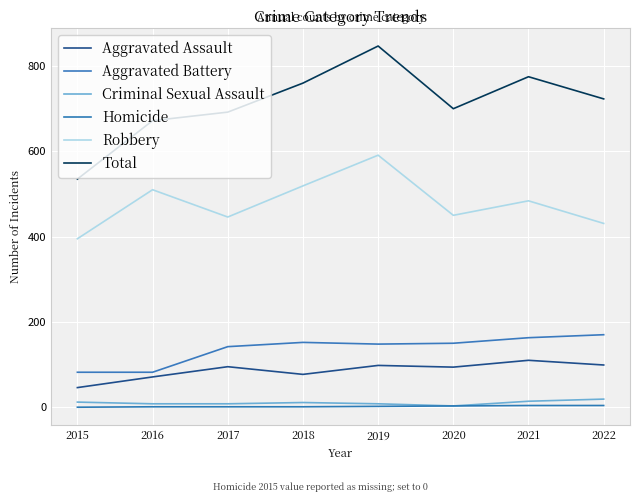

At which category is the sum across all series the highest?

2019